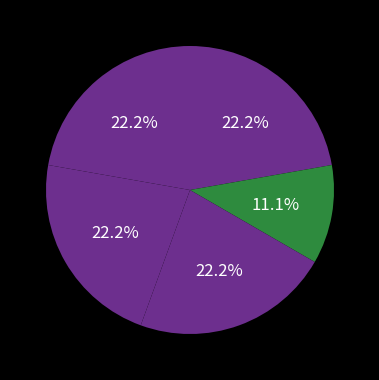

Count the number of slices in the pie.

5